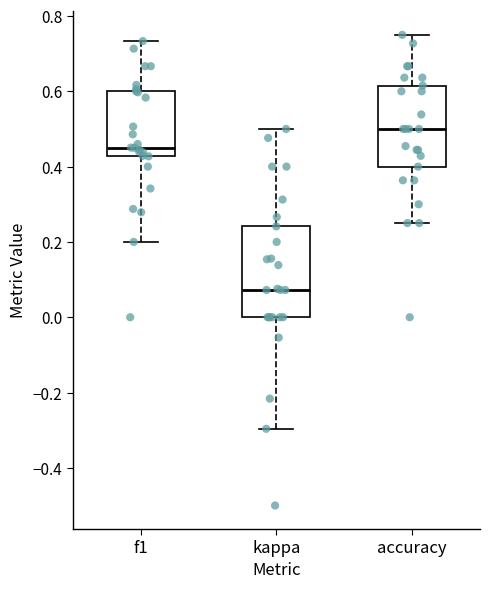

Reading left to right, transcribe this box plot: for each box, give where its median line is, the range the box spans, and where its two whiskers end, as read against the y-axis. The values are not printed on the chart, so give them approximately, as read against the axis.

f1: median 0.46, box 0.42 to 0.60, whiskers 0.20 to 0.74
kappa: median 0.08, box 0.00 to 0.24, whiskers -0.30 to 0.50
accuracy: median 0.50, box 0.40 to 0.62, whiskers 0.26 to 0.76